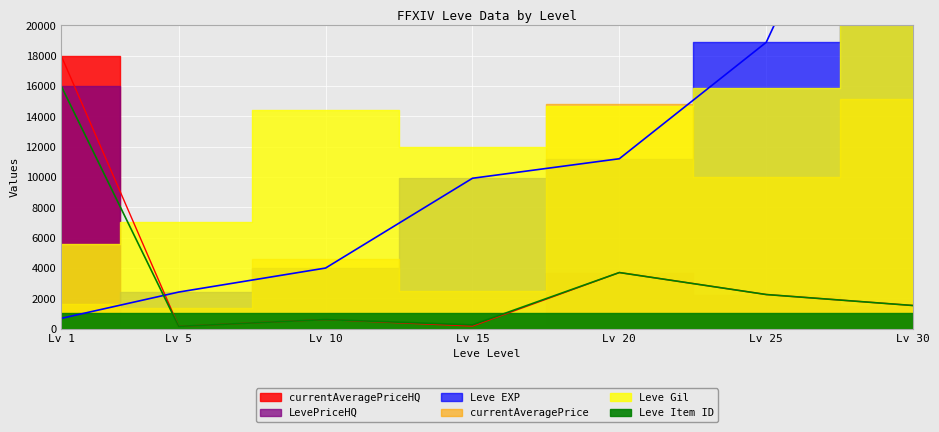

How many data points in Leve EXP are less than 9916?

3